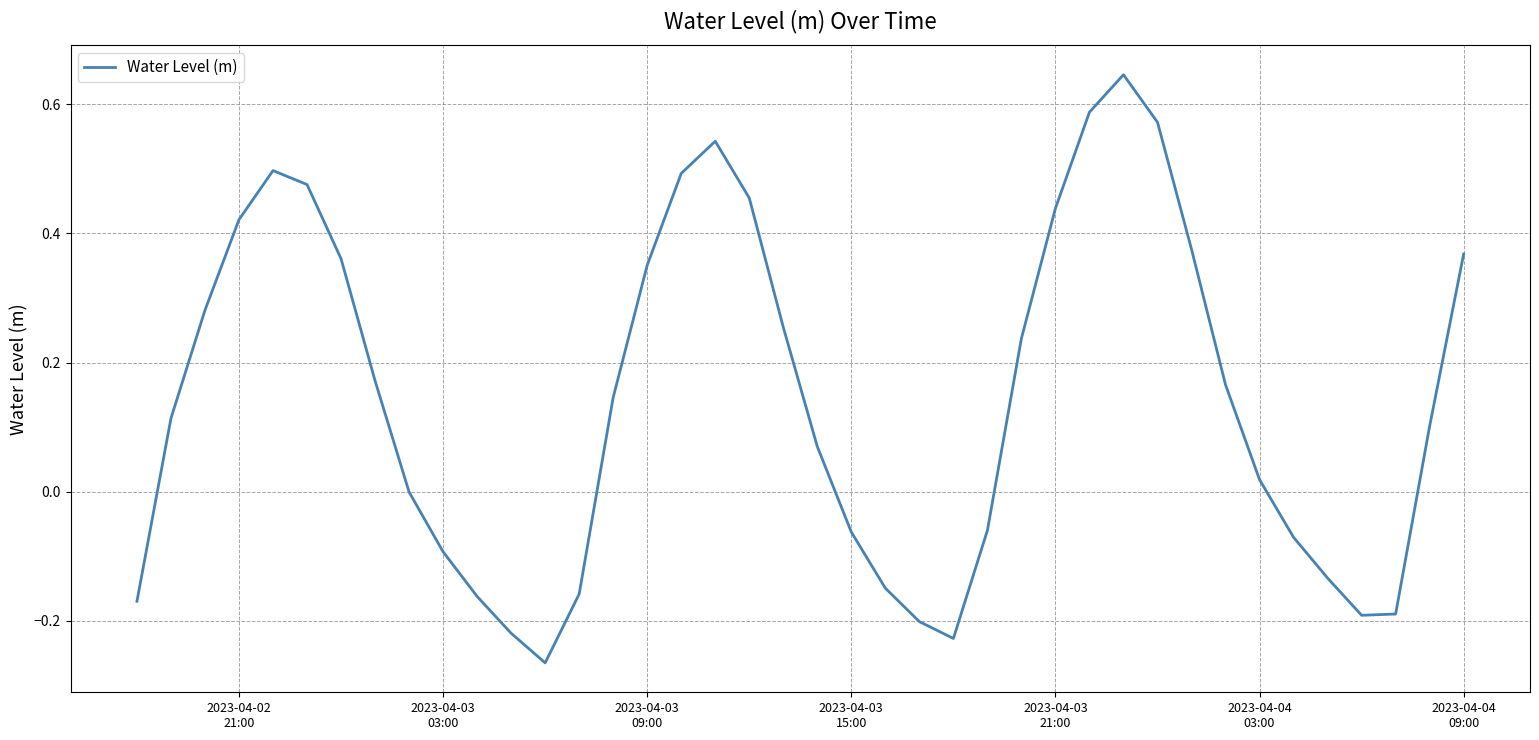

What is the difference between the maximum and minimum values?

0.9